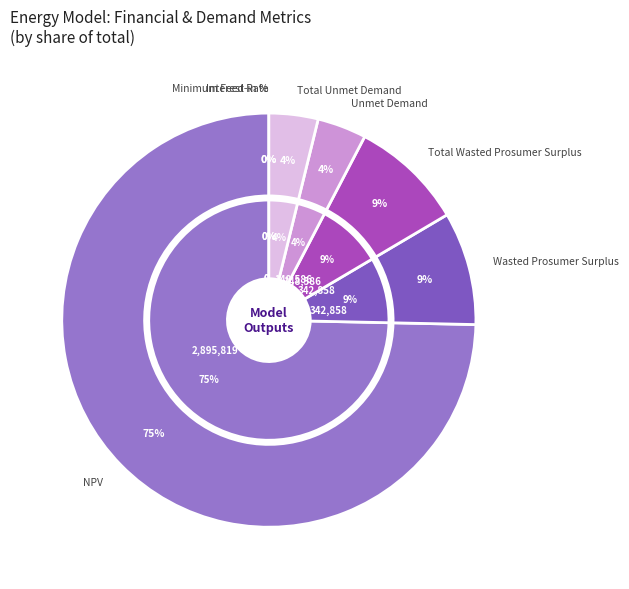

What is the change in value from Wasted Prosumer Surplus to Total Unmet Demand?

-194272.1